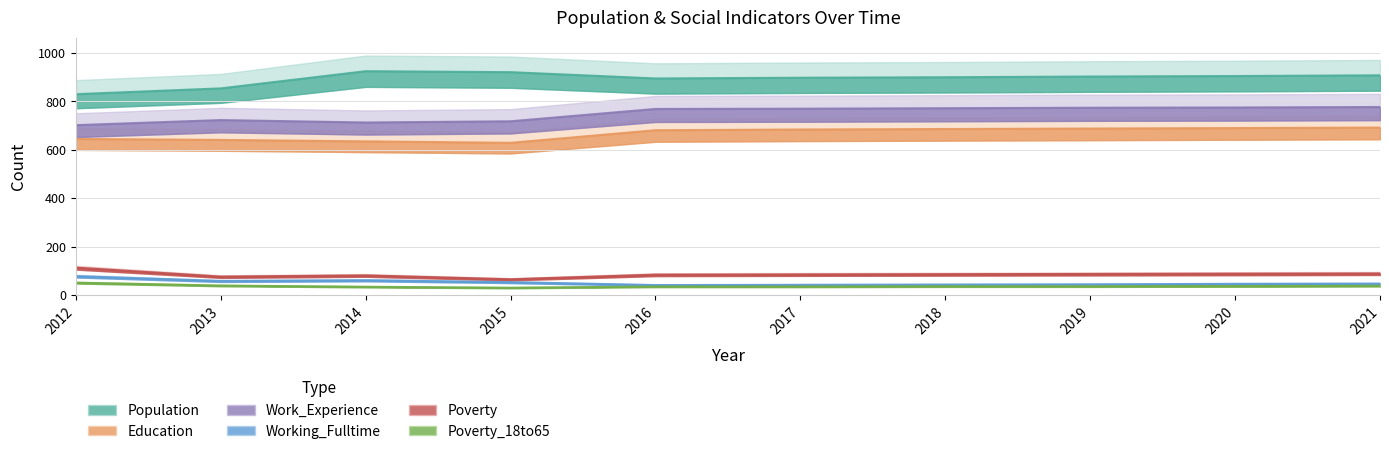

How many interior local valleys does the Poverty_18to65 series have?

1